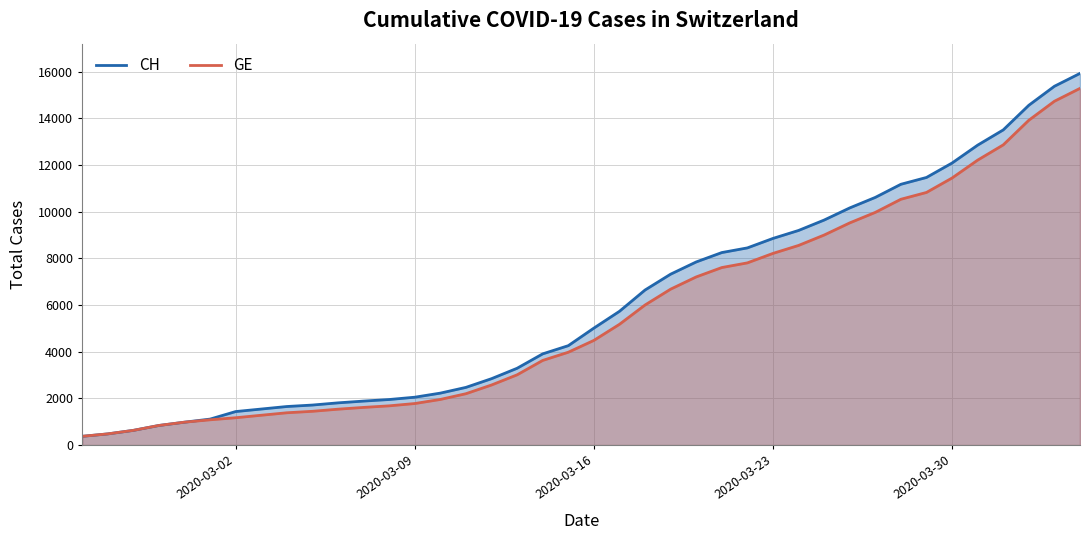

Reading right to left, what are all the values shown in this chart?

CH: 15926	15375	14561	13505	12852	12086	11467	11175	10613	10162	9642	9196	8855	8449	8249	7847	7323	6644	5731	5012	4259	3908	3291	2845	2472	2226	2051	1952	1885	1809	1715	1652	1544	1436	1113	981	840	630	479	375
GE: 15284	14733	13919	12863	12210	11444	10825	10533	9971	9520	9000	8554	8213	7807	7607	7205	6681	6002	5174	4485	3978	3627	3010	2574	2201	1955	1780	1681	1614	1538	1447	1384	1278	1171	1083	981	840	630	479	375